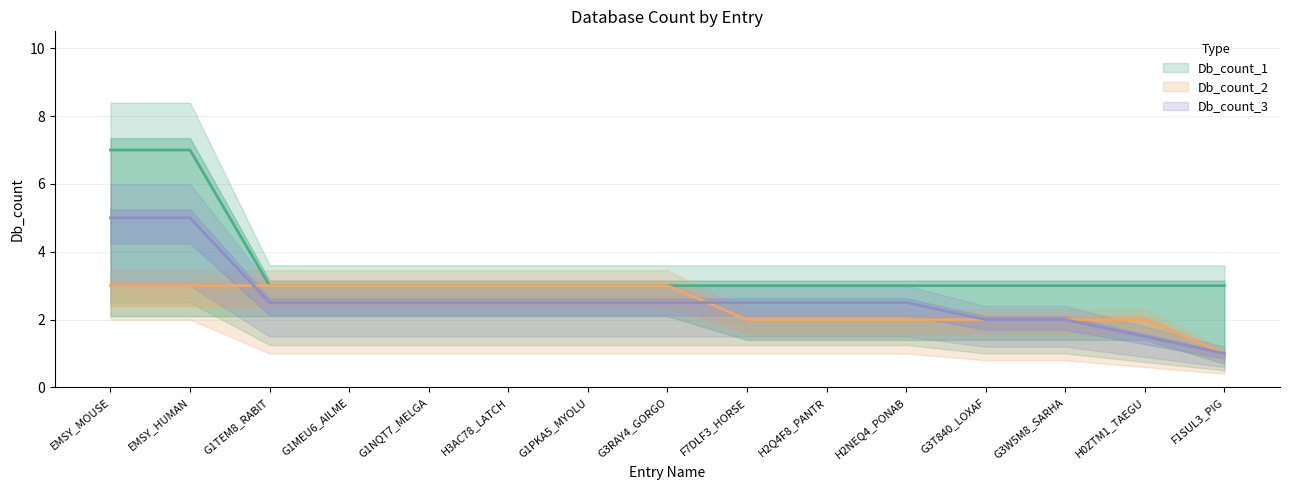

True or false: Db_count_1 and Db_count_2 cross at least once.

False